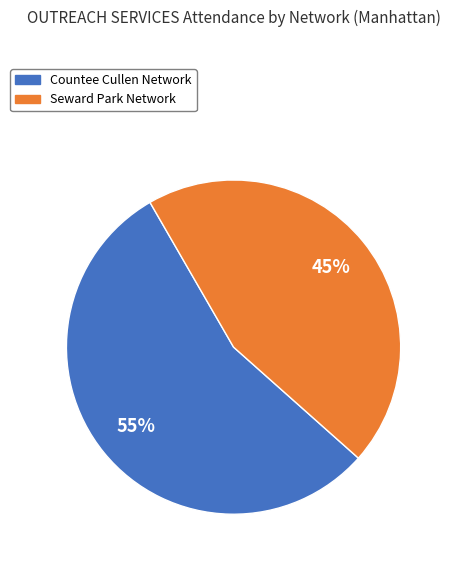

Rank the categories by value from highest to lowest.

Countee Cullen Network, Seward Park Network